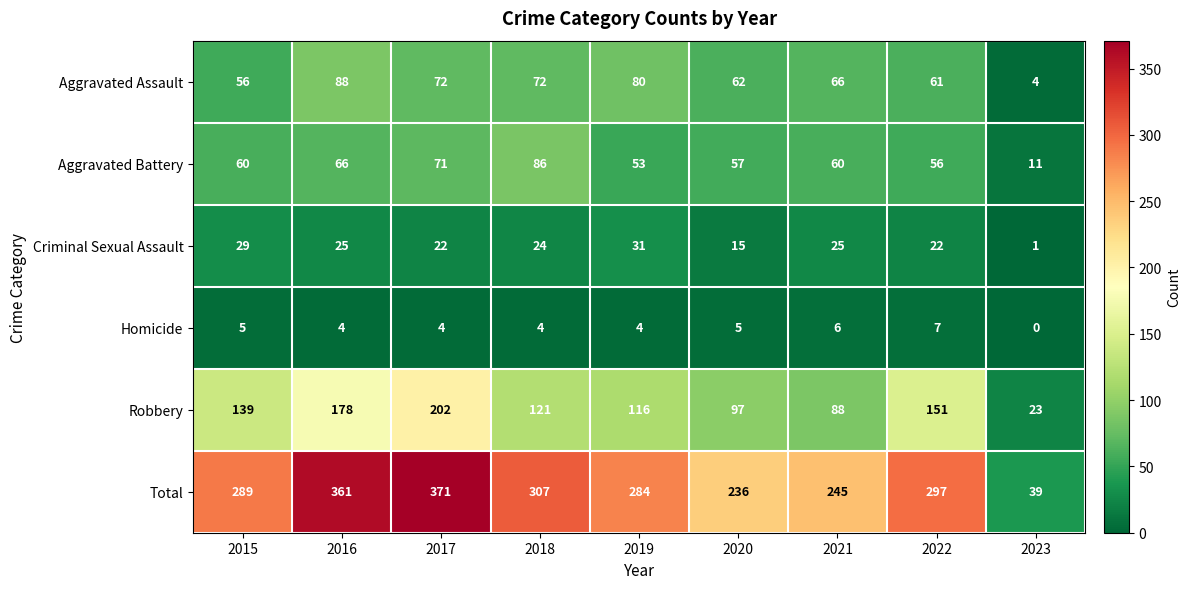

Is it true that Total equals 193 at 2018?

False